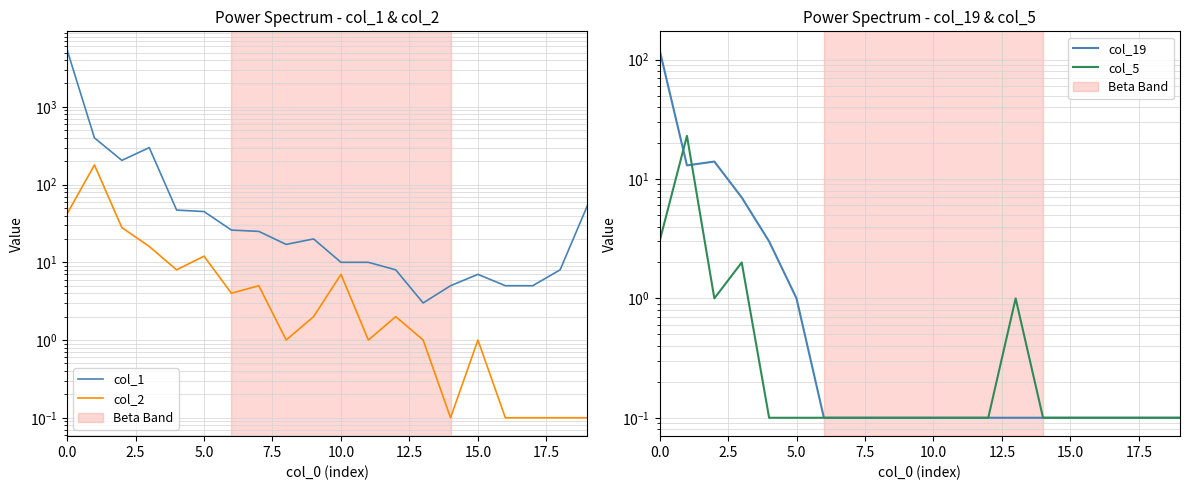

After their last crossing, which series has the higher values: col_19 or col_2?

col_2